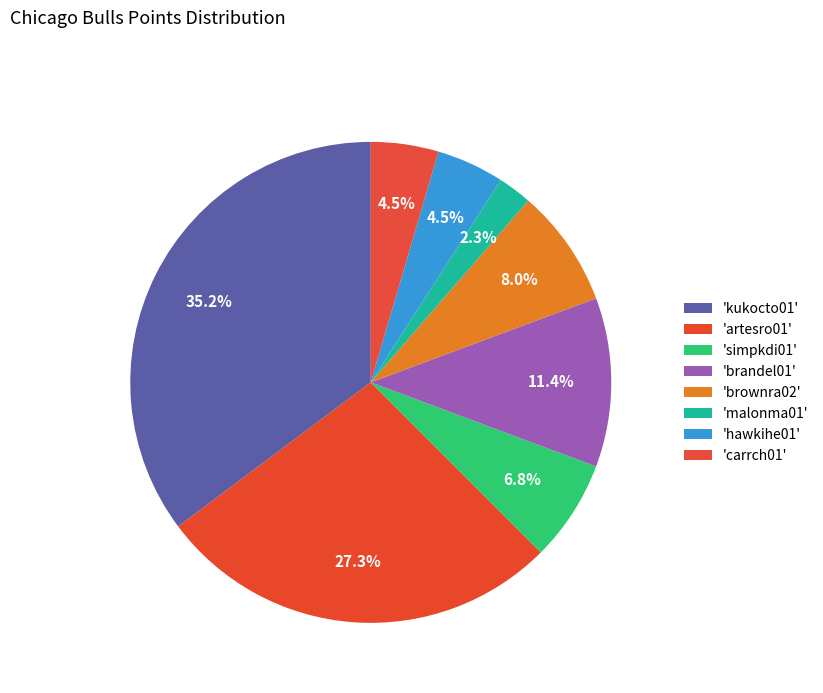

How many segments does this pie chart have?

8